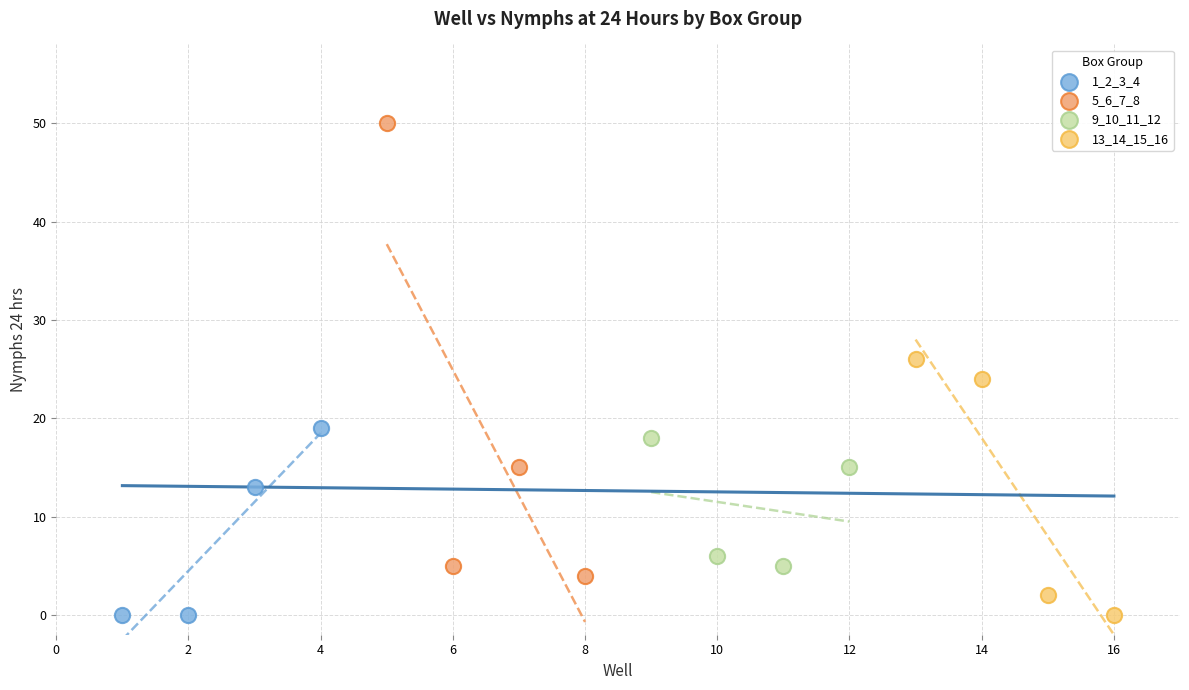

Which series reaches the maximum Y coordinate?

5_6_7_8